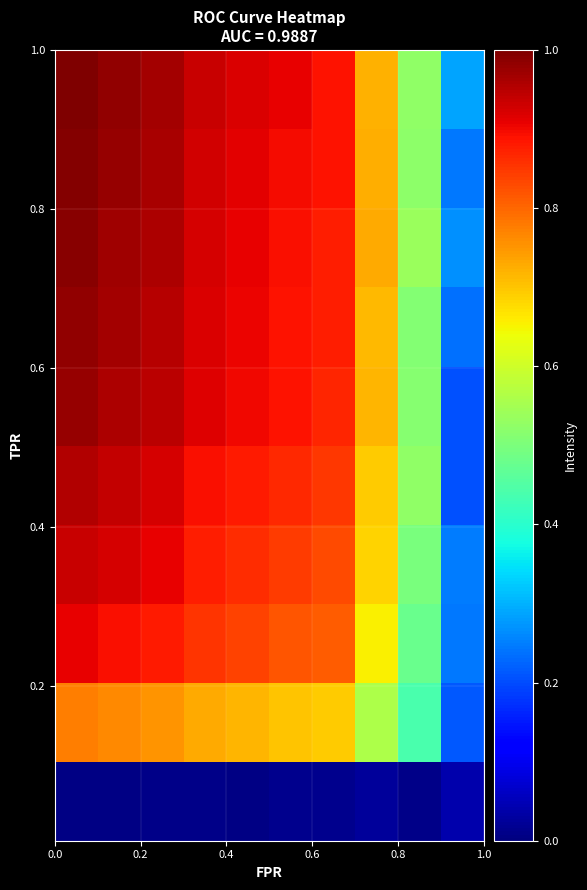

What is the maximum value shown in the chart?

1.0